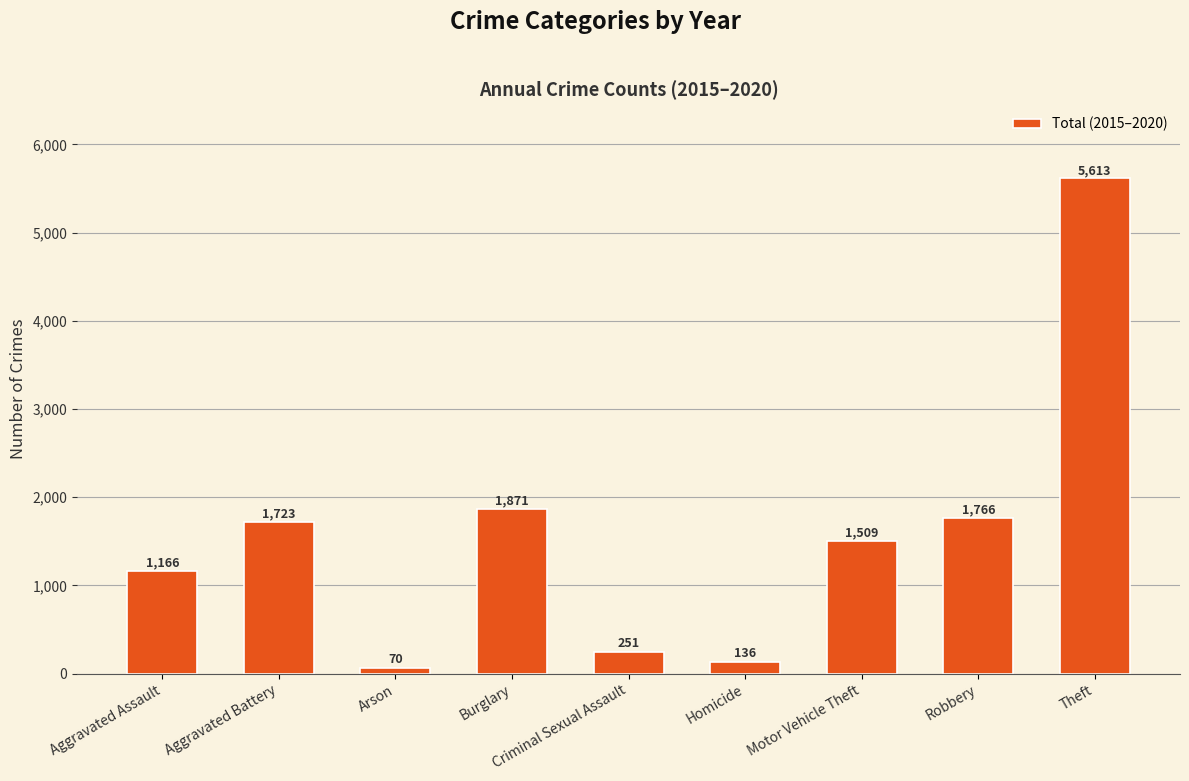

Which has a higher value, Motor Vehicle Theft or Robbery?

Robbery